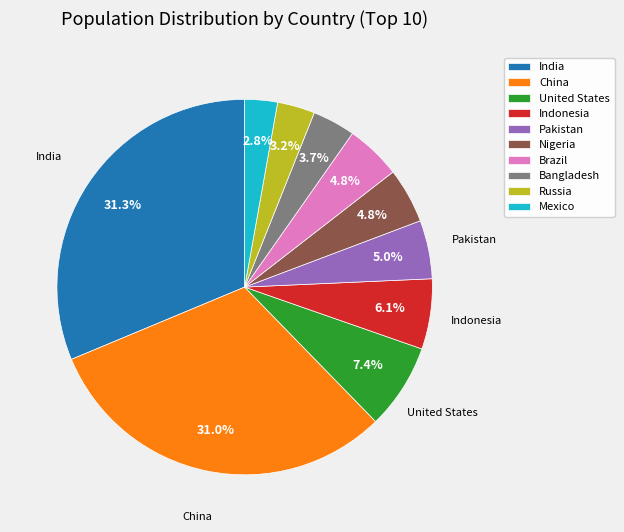

Does United States account for over 50% of the chart?

No